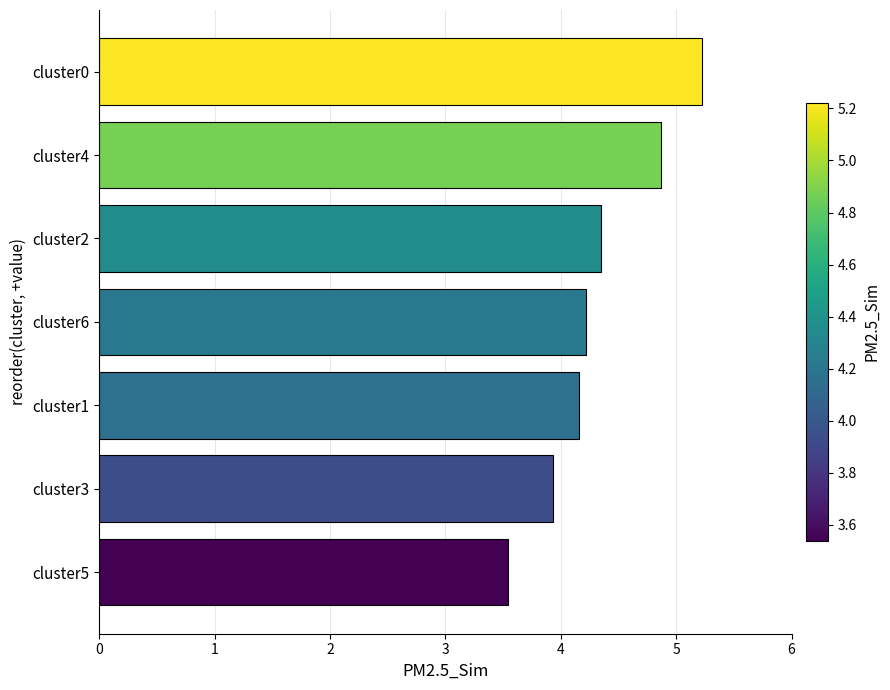

What is the difference between the maximum and minimum values?

1.7